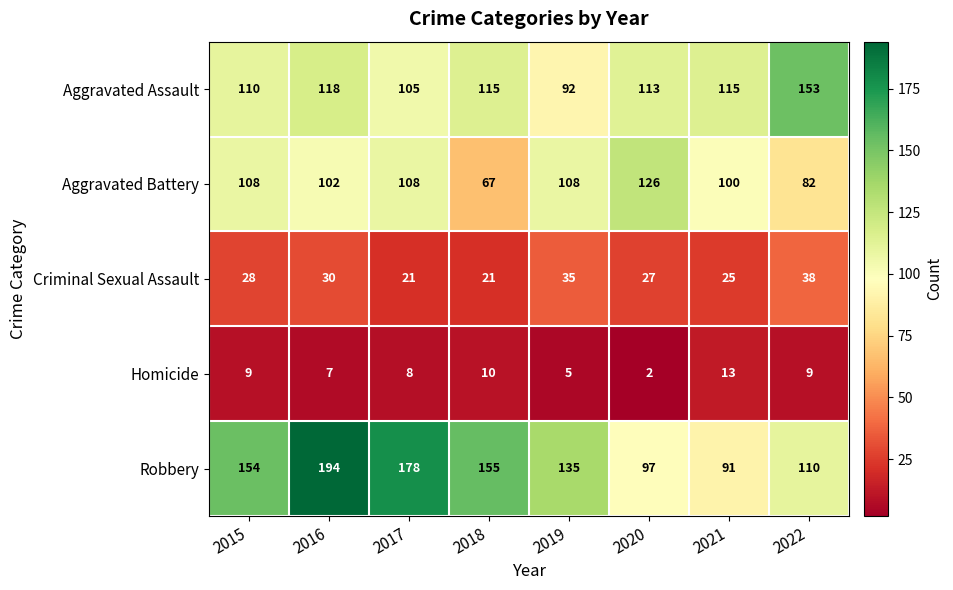

At 2021, list the series in order from smallest to largest.

Homicide, Criminal Sexual Assault, Robbery, Aggravated Battery, Aggravated Assault